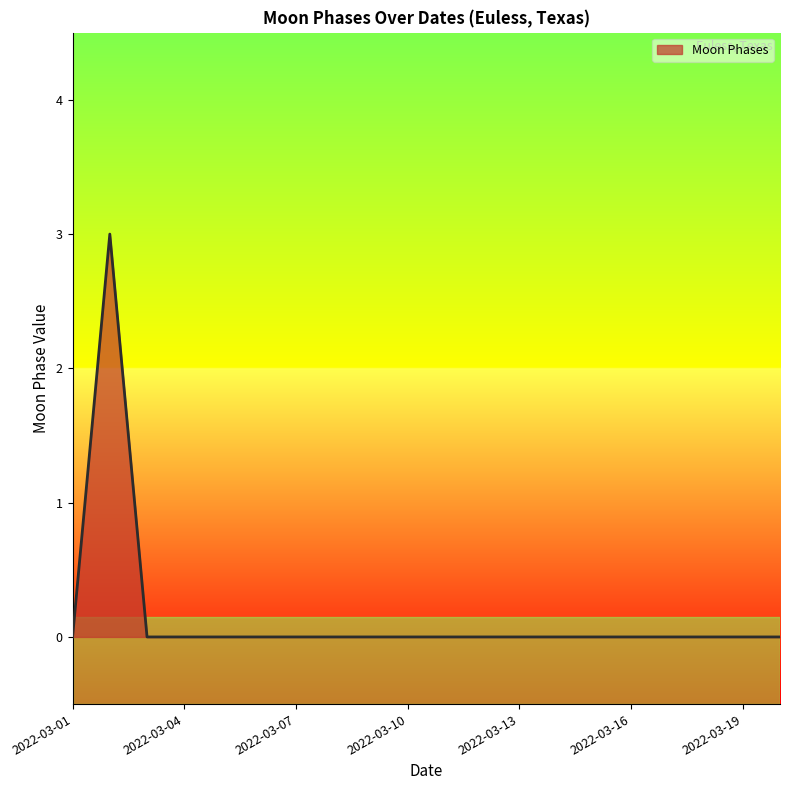

What is the maximum value shown in the chart?

3